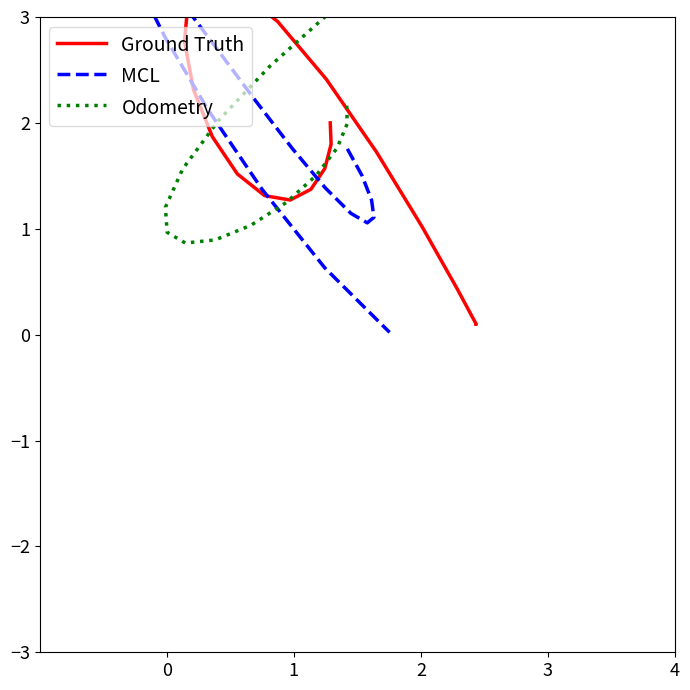

What is the sum of all MCL values?

40.2